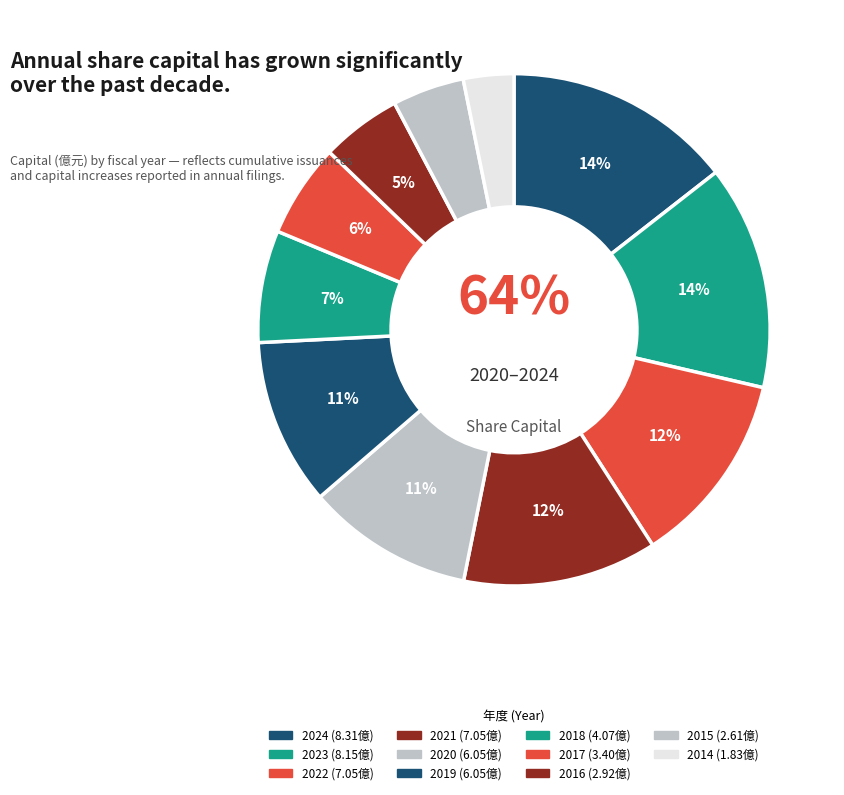

To the nearest percent, what is the difference between the largest and smallest slice percentages?

11%